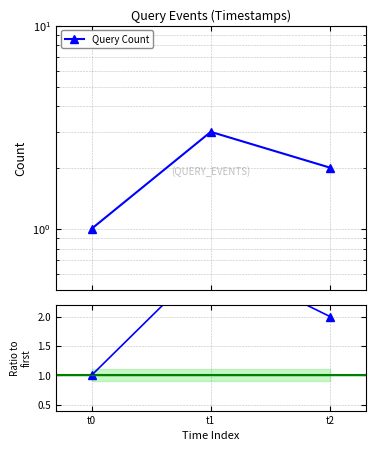

At how many categories does at least one series exceed 2?

1